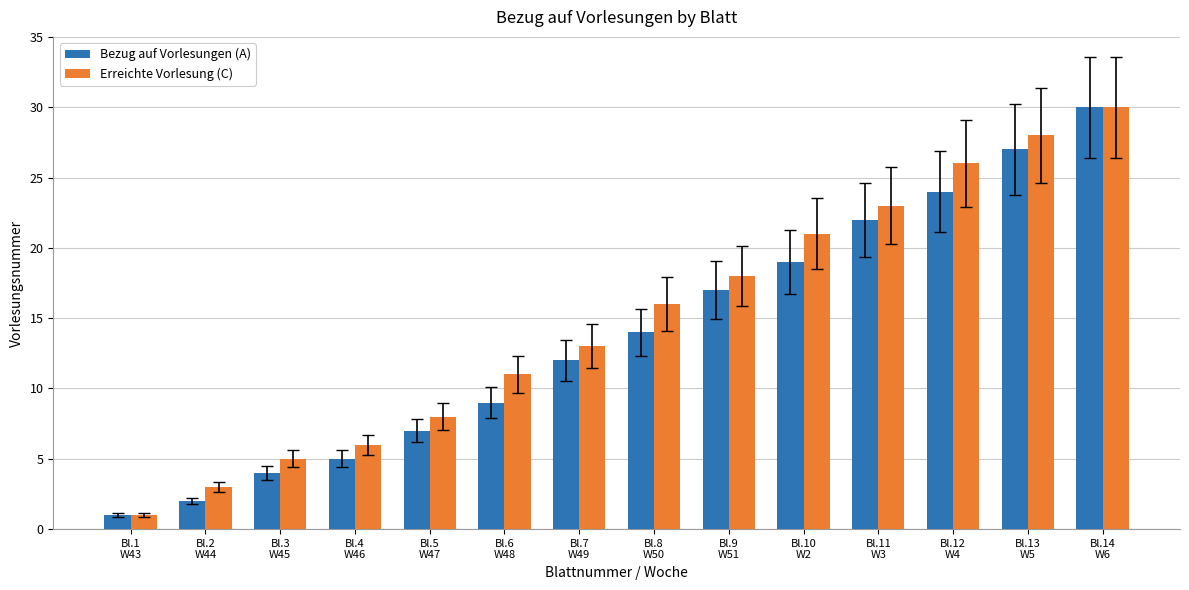

What is the average value of the Erreichte Vorlesung (C) series?

15